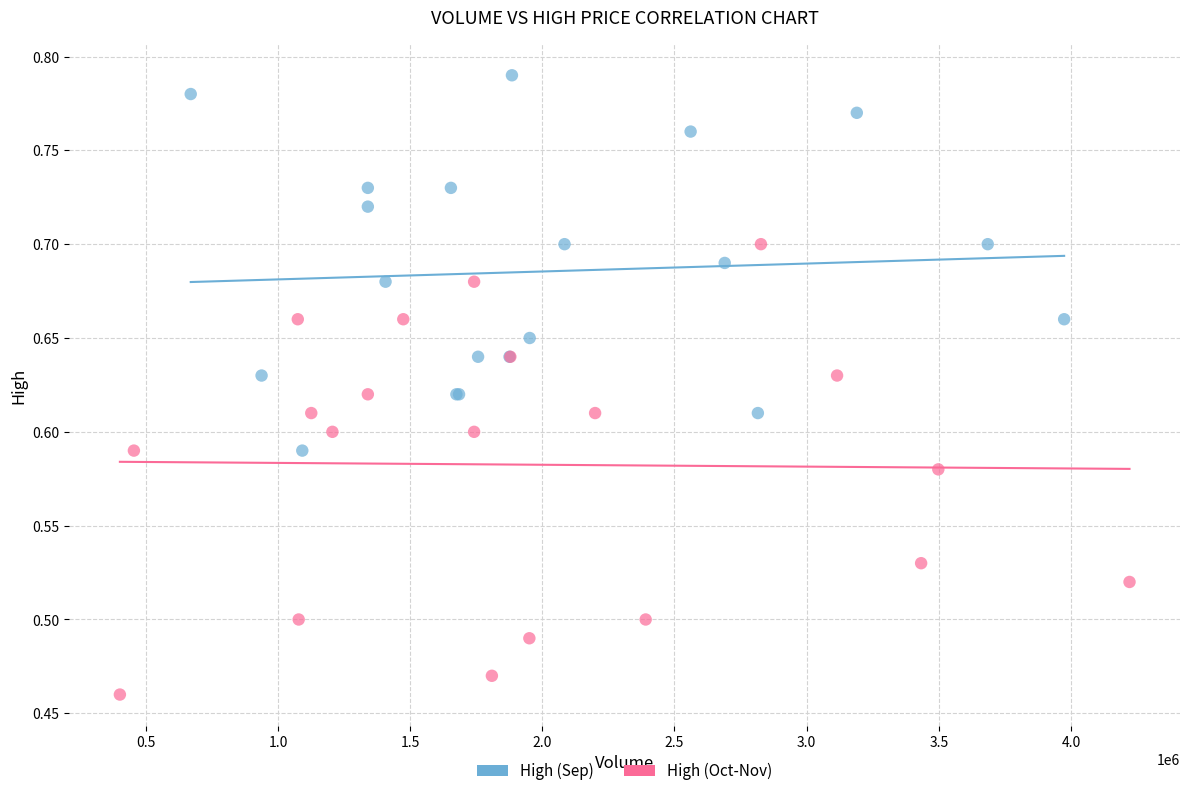

Which series has the widest spread of Y values?

High (Oct-Nov)